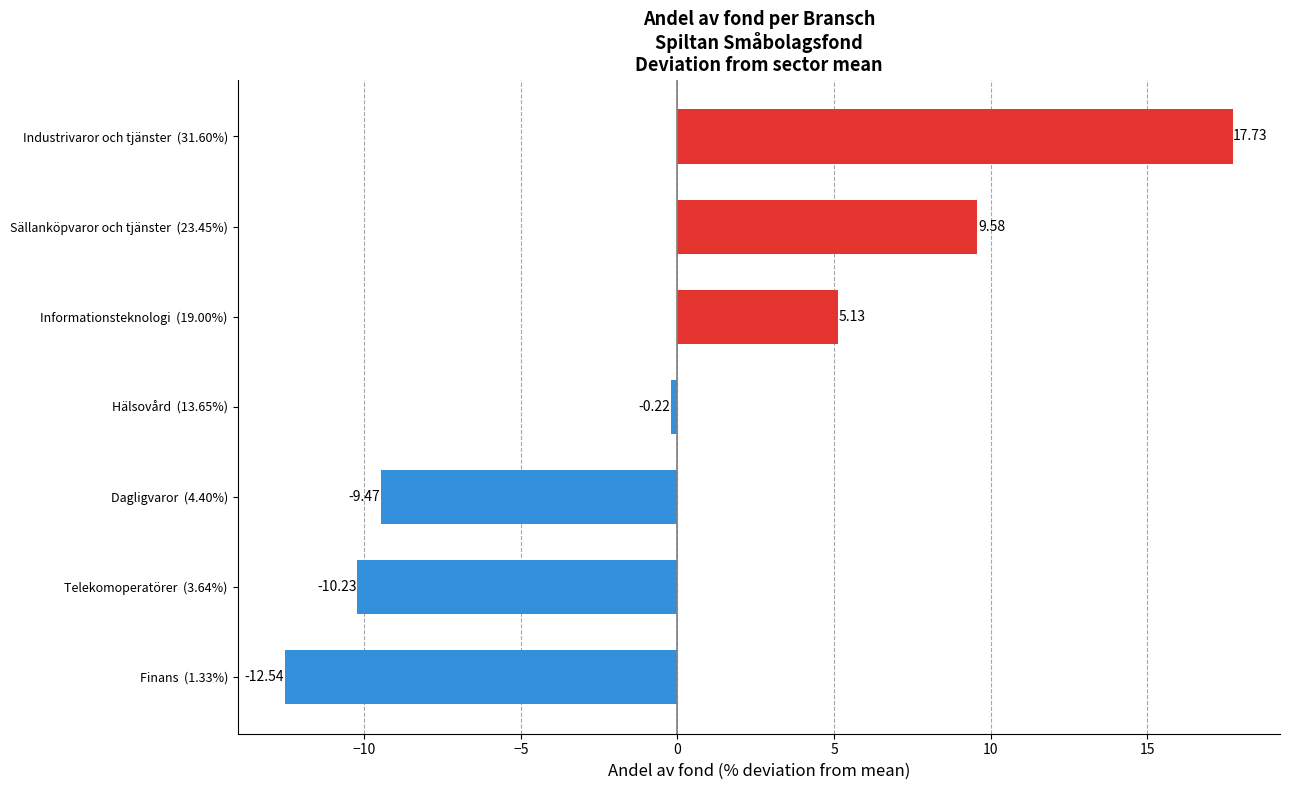

Rank the categories by value from lowest to highest.

Finans  (1.33%), Telekomoperatörer  (3.64%), Dagligvaror  (4.40%), Hälsovård  (13.65%), Informationsteknologi  (19.00%), Sällanköpvaror och tjänster  (23.45%), Industrivaror och tjänster  (31.60%)